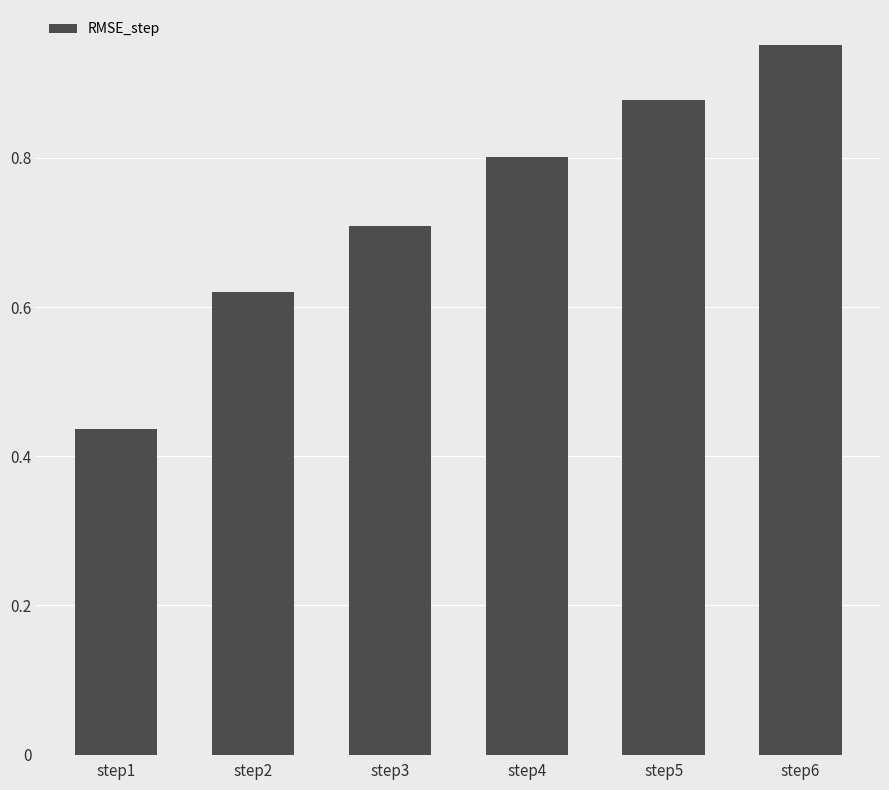

Does the chart contain stacked bars?

No